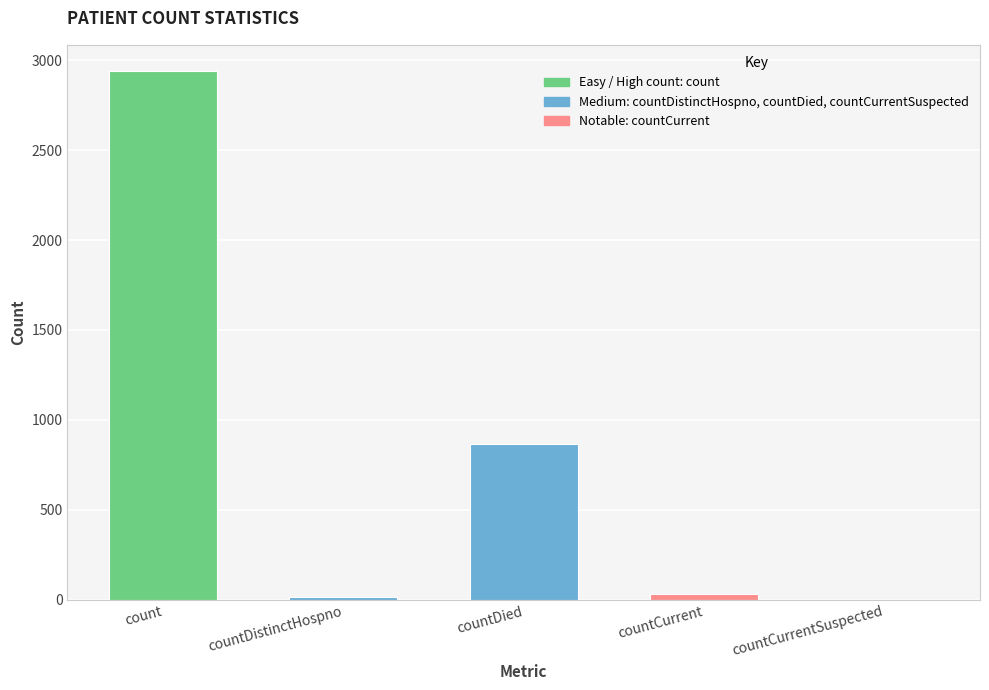

Approximately how many times larger is the value at countDied compared to countDistinctHospno?

51.0